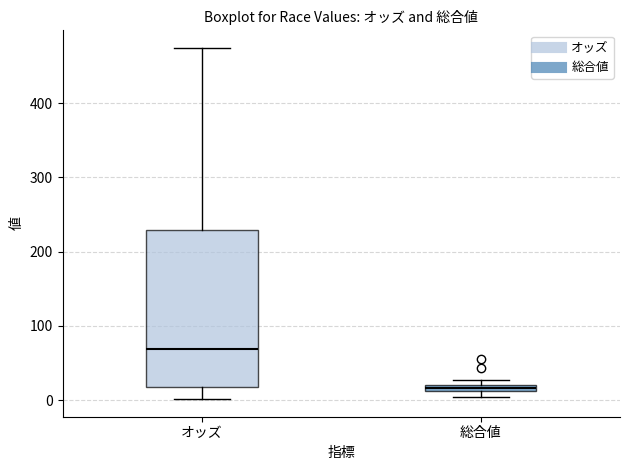

Which box has the highest median line?

オッズ